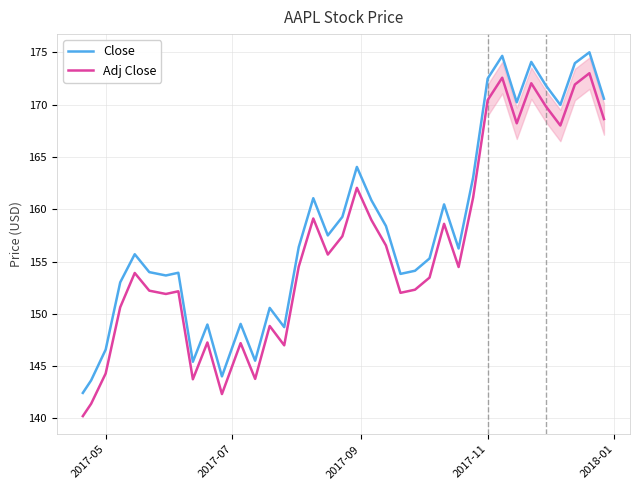

True or false: Adj Close and Close intersect in this chart.

False